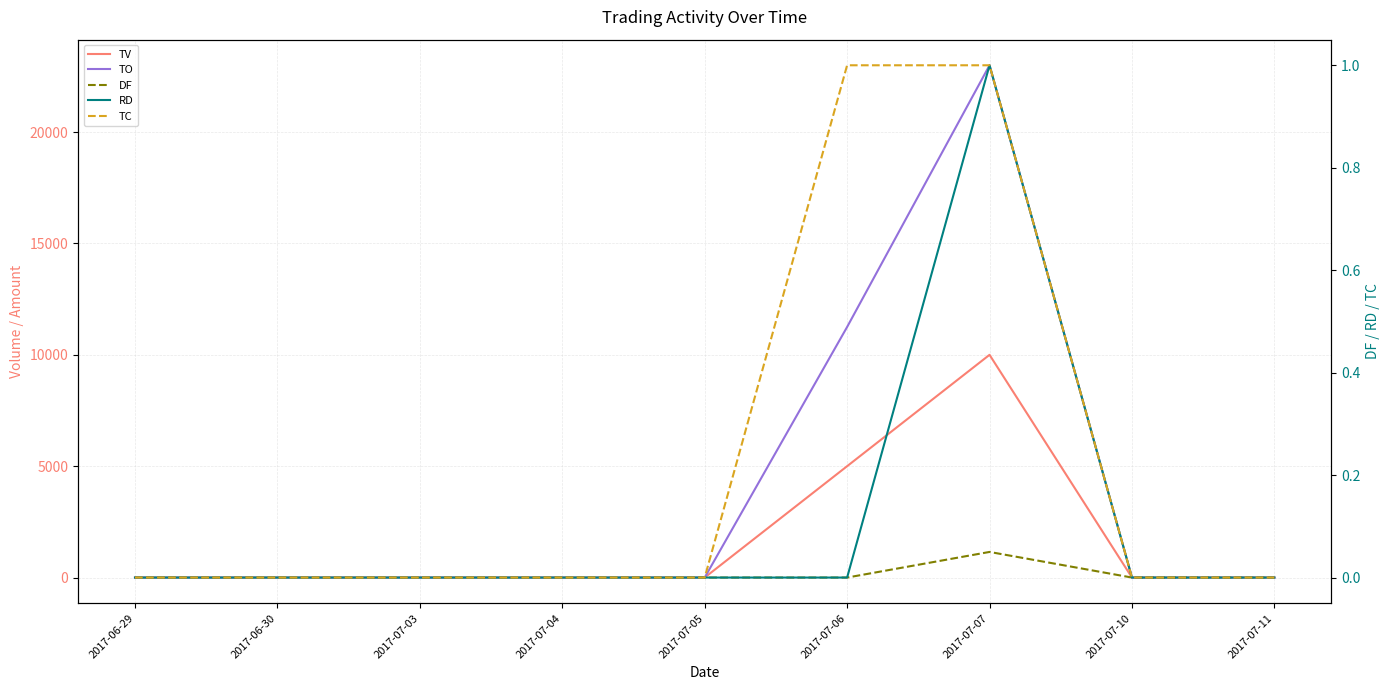

Is it true that TO equals 20193.3 at 2017-07-06?

False